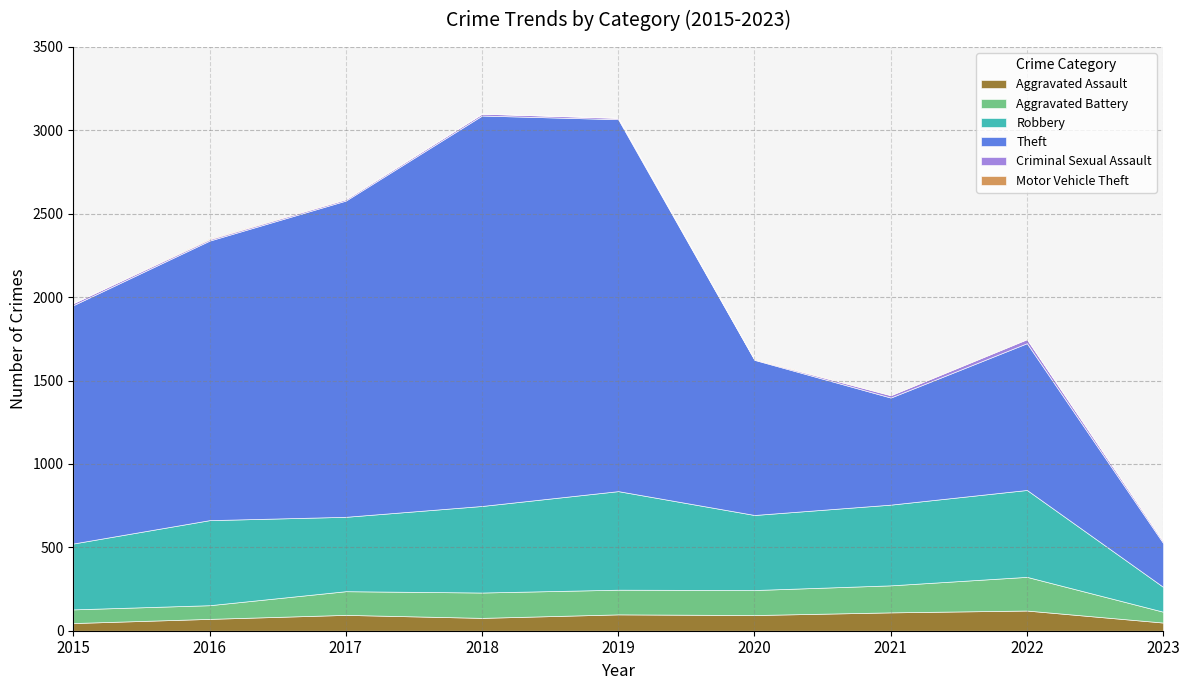

True or false: Aggravated Battery and Robbery cross at least once.

False